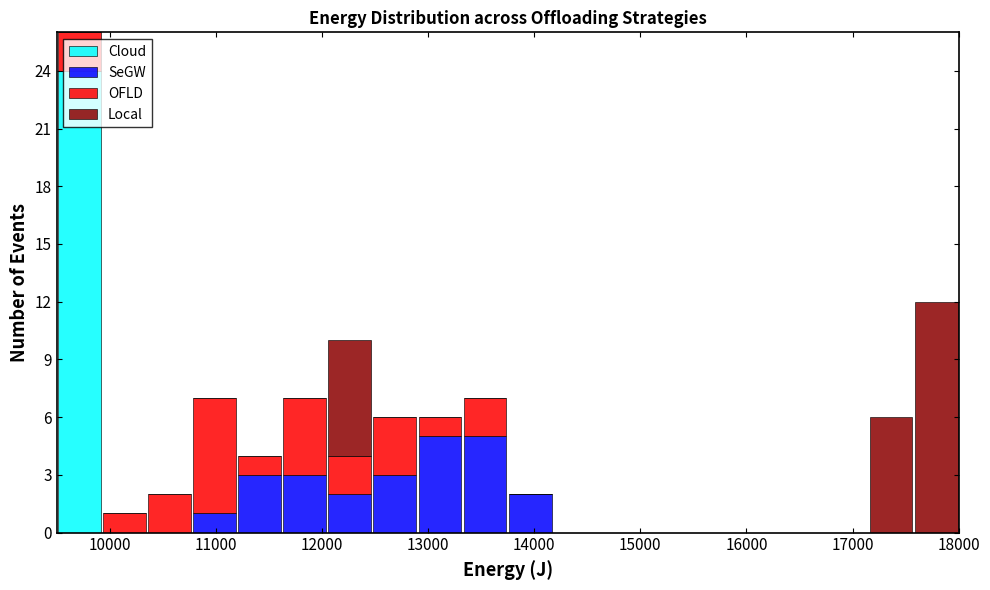

Which range on the x-axis has the tallest stacked bar (by total height)?

9500 to 9900